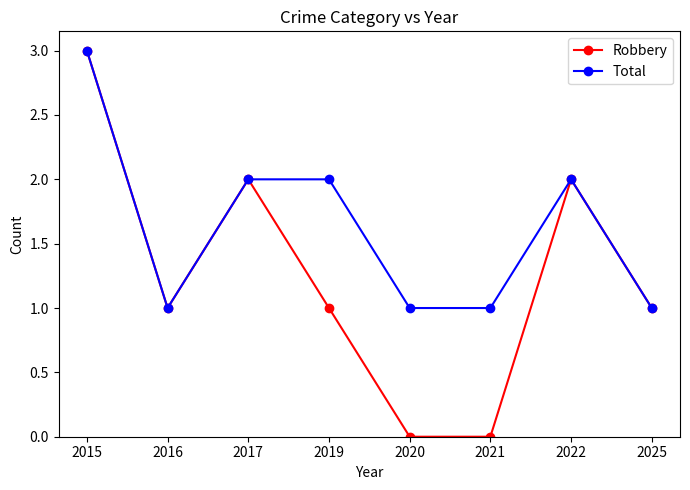

What is the value of the Total point at the 3rd from the left?

2